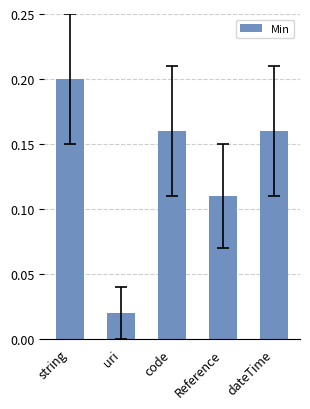

What is the sum of all values?

0.7